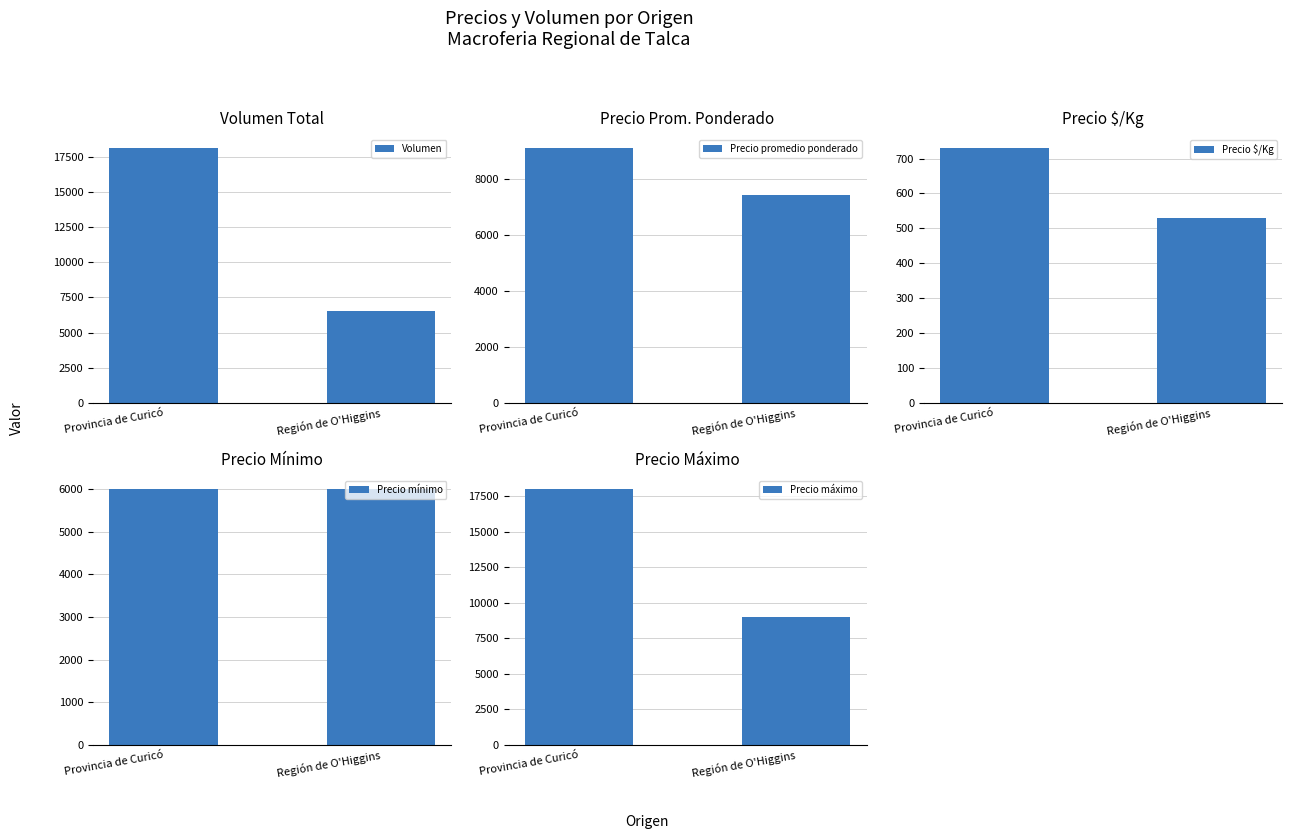

Which series has the largest range (max minus min)?

Volumen